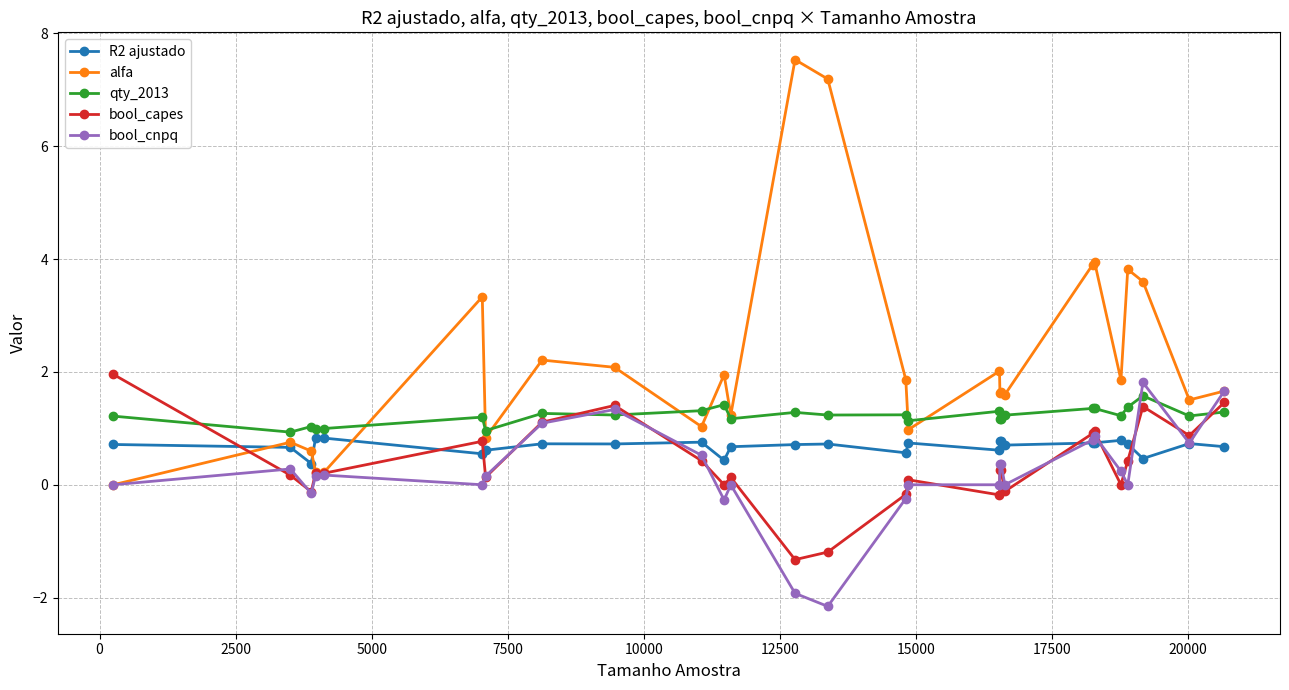

Does the chart display data point markers on the line(s)?

Yes